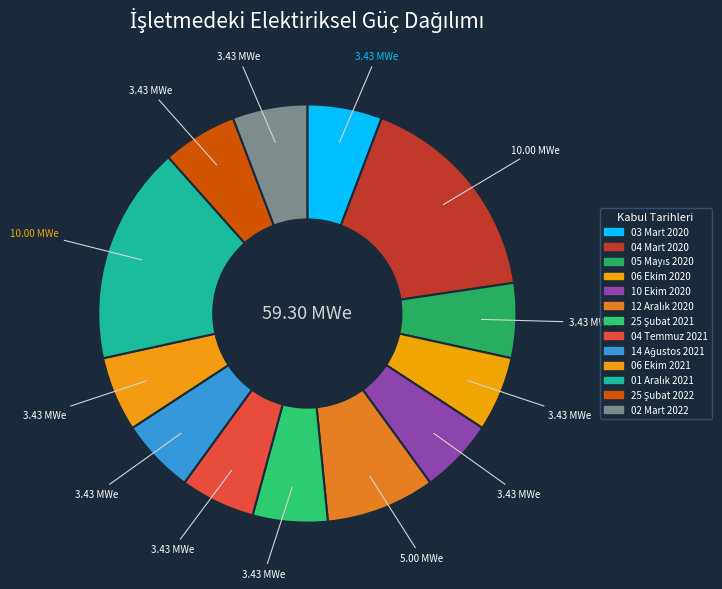

Does 03 Mart 2020 represent more than half of the total?

No